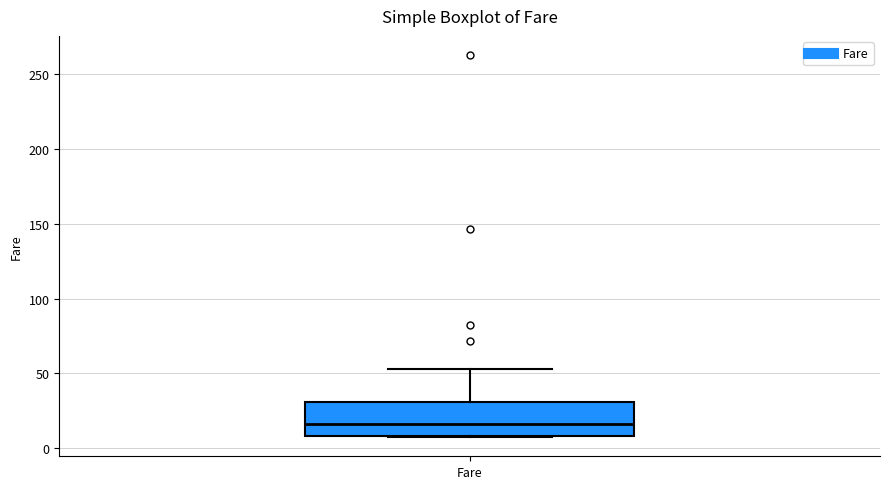

Transcribe this box plot: give where the median line is, the range the box spans, and where the two whiskers end, as read against the y-axis. The values are not printed on the chart, so give them approximately, as read against the axis.

median 15, box 10 to 30, whiskers 5 to 55